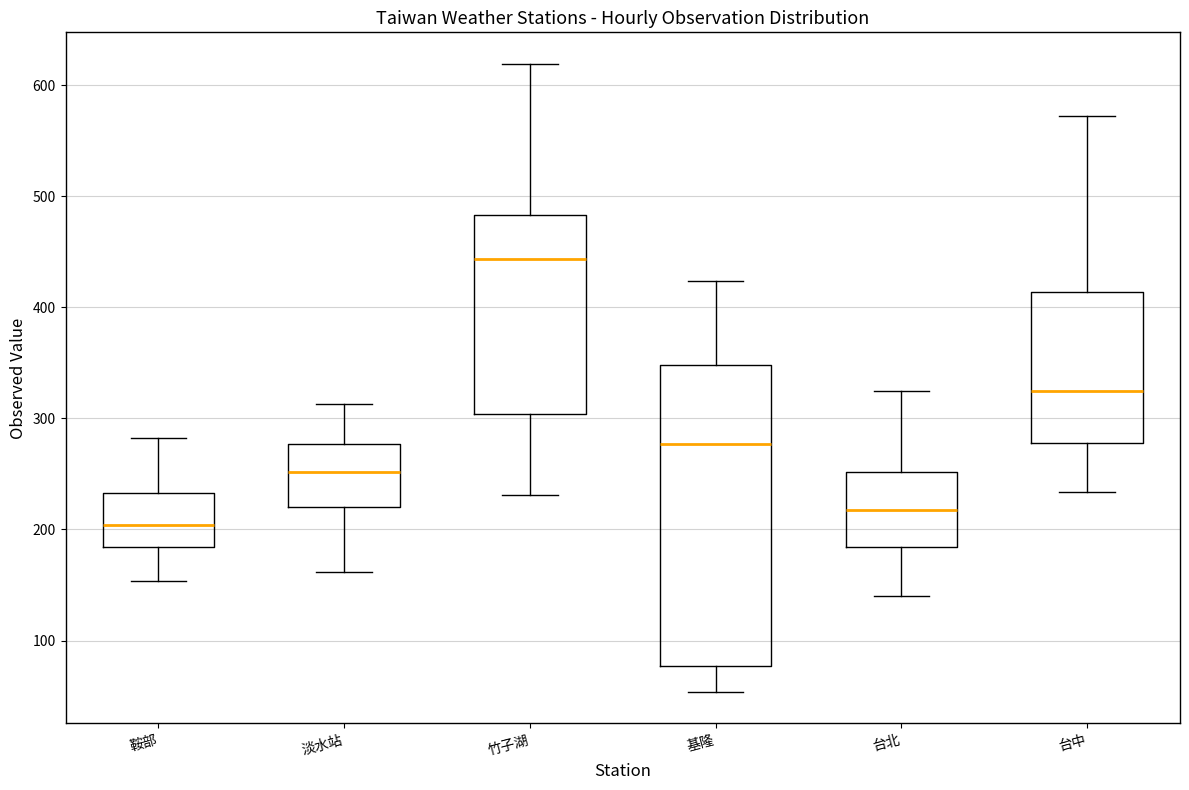

Where is the upper edge of the box for 竹子湖 on the y-axis? The values are not printed on the chart, so give them approximately, as read against the axis.

480